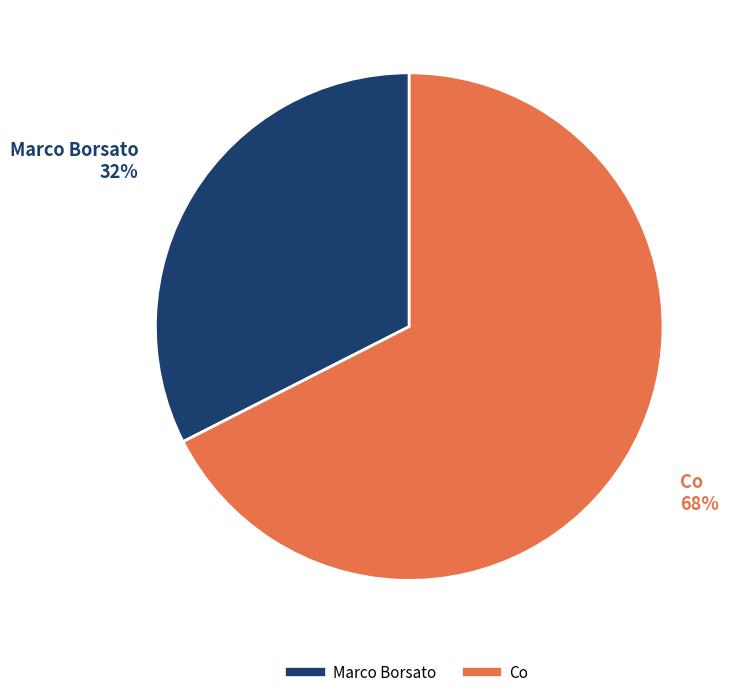

Which category has the biggest portion of the pie?

Co